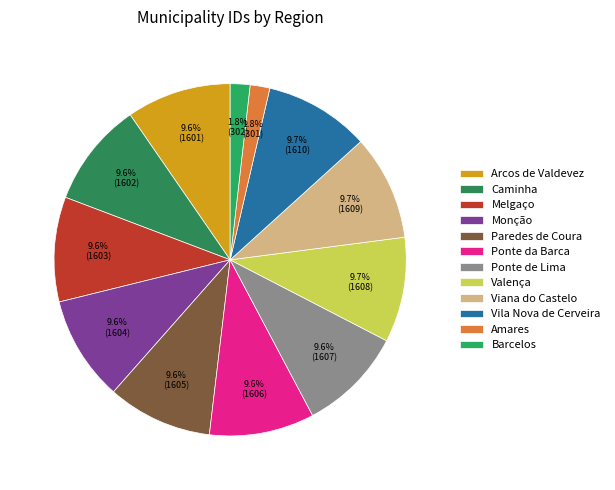

How many slices are in this pie chart?

12